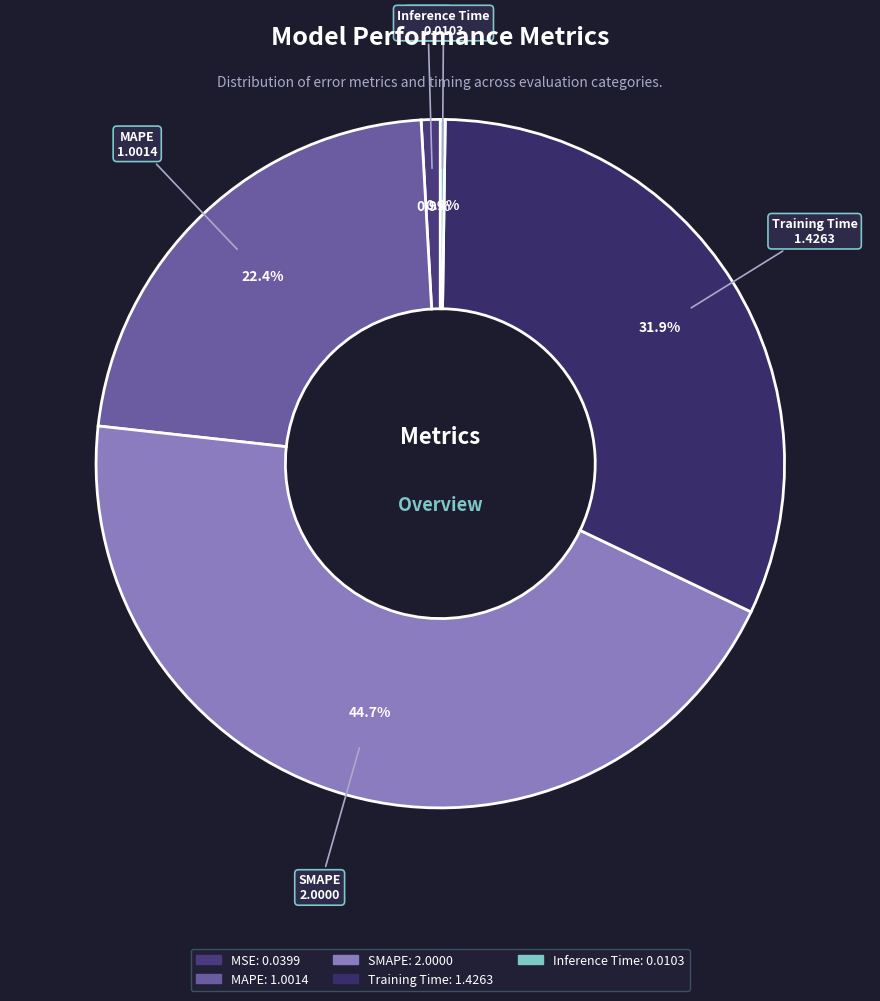

Is MAPE the majority of the pie?

No